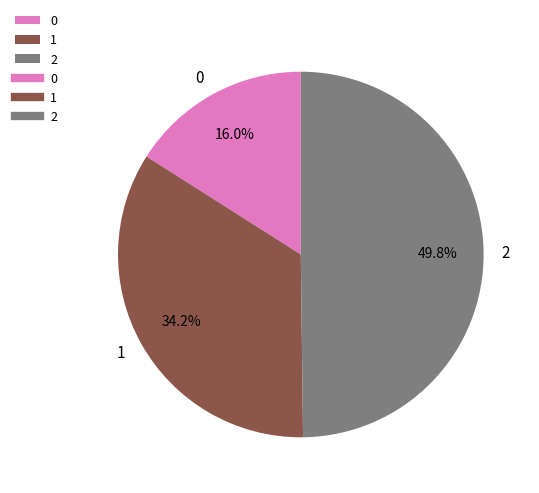

Rank the categories by value from highest to lowest.

2, 1, 0